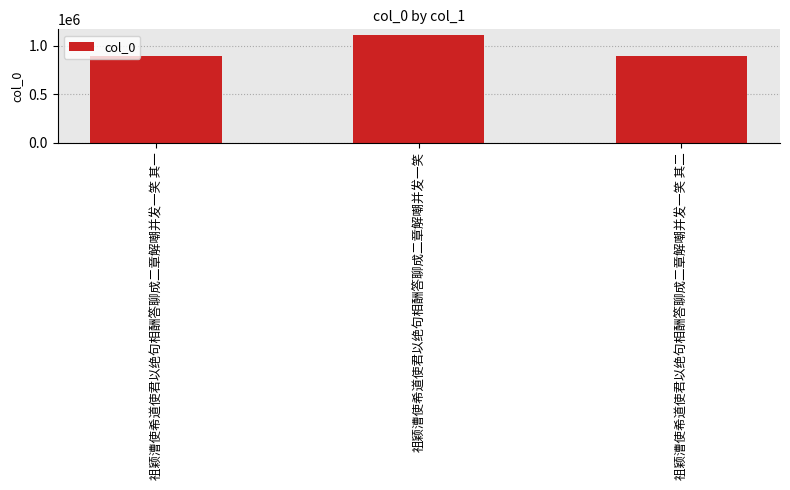

How many bars are there in total?

3